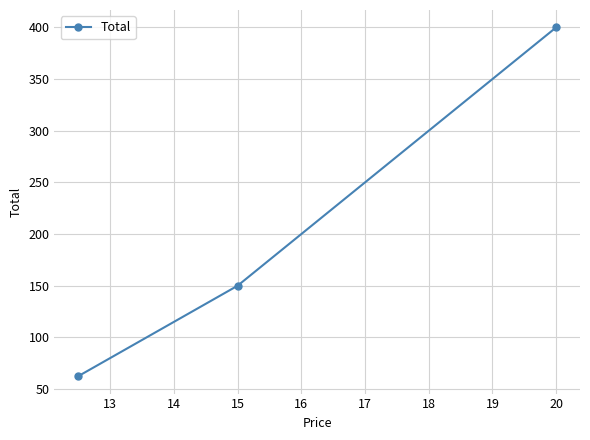

What is the average value?

204.2